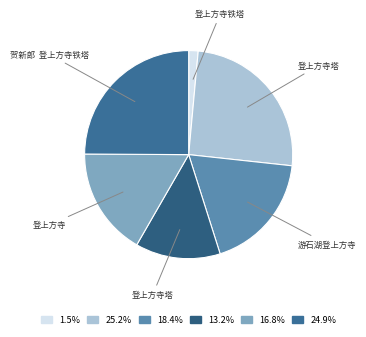

Count the number of slices in the pie.

6